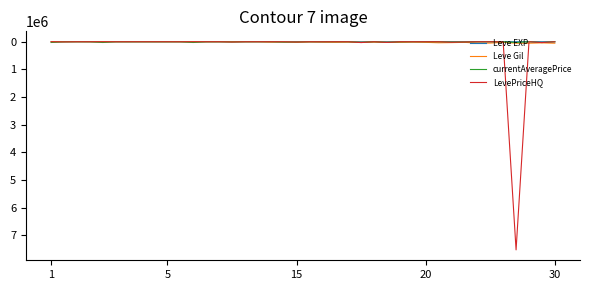

Rank the series by their maximum value, from lowest to highest.

Leve EXP, currentAveragePrice, Leve Gil, LevePriceHQ